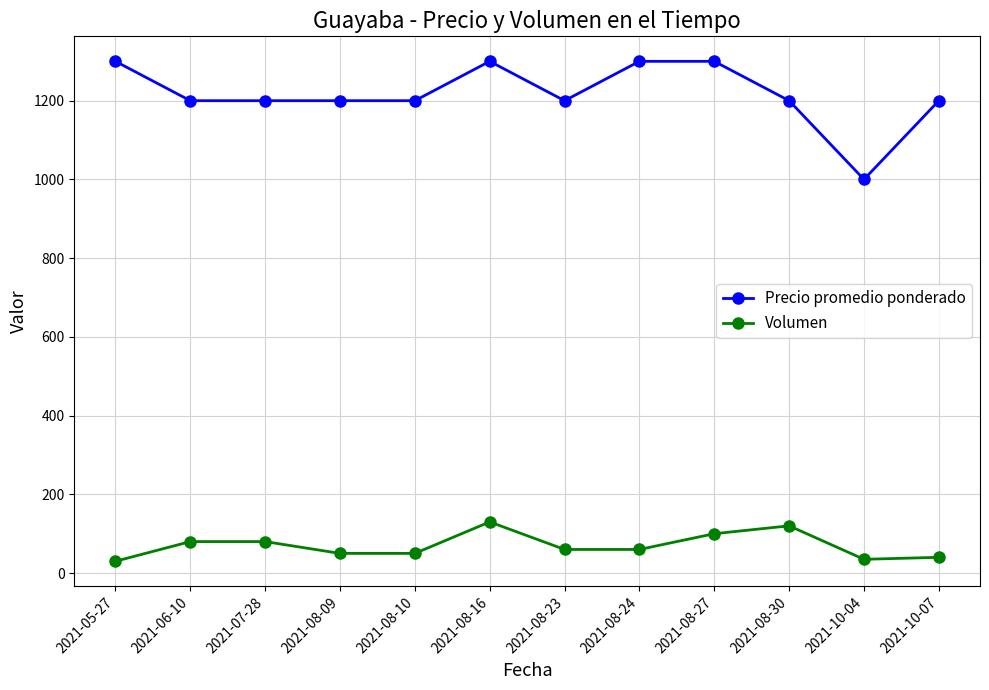

What is the total value across all series at 2021-10-07?

1240